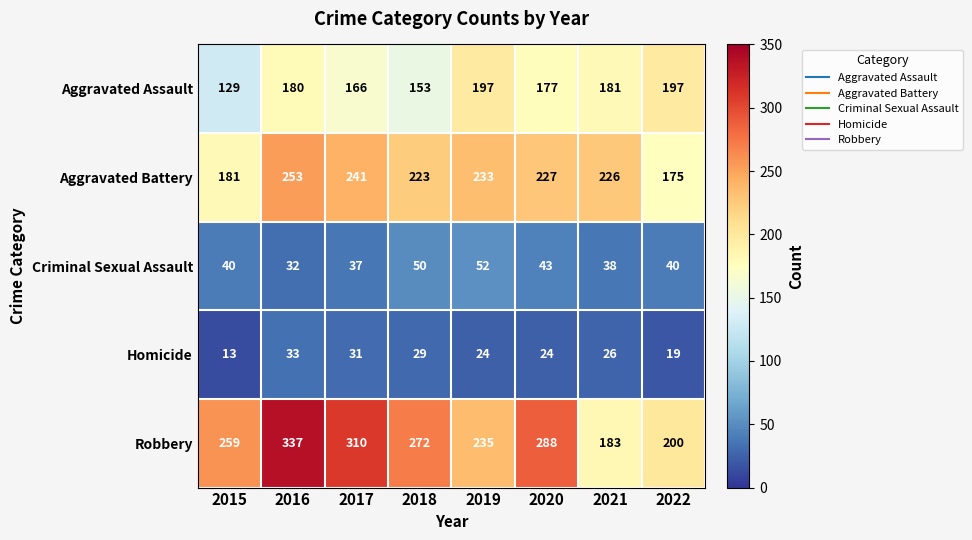

What is the difference between the second highest and second lowest values in the Robbery series?

110